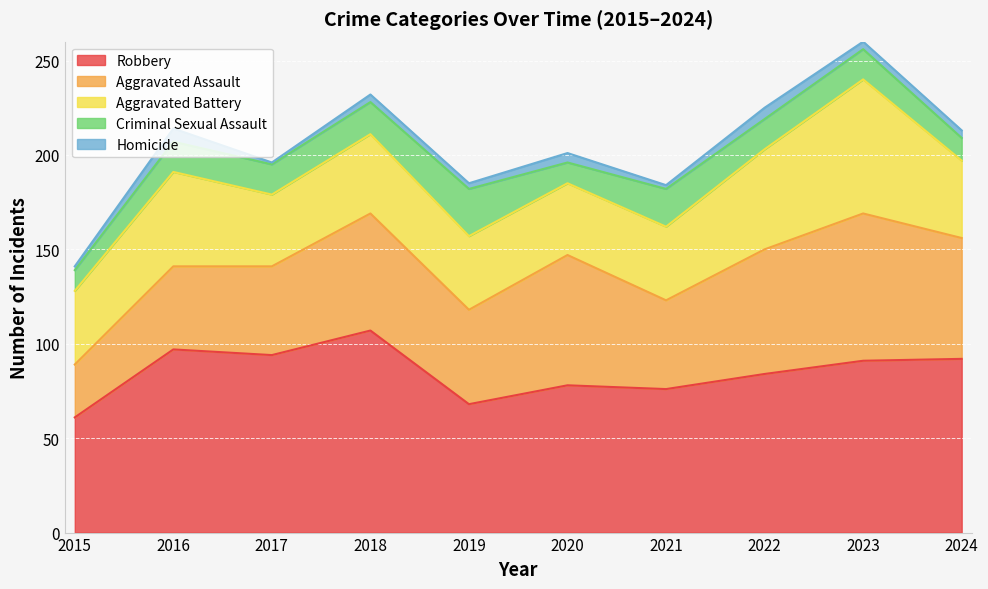

How many interior local valleys does the Homicide series have?

3